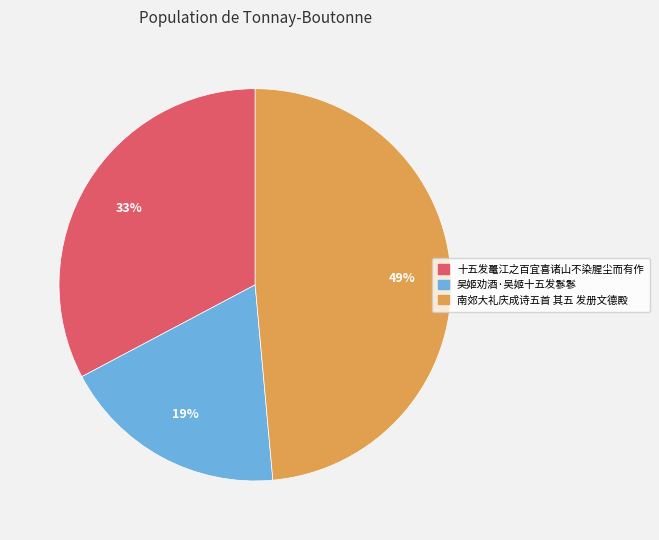

The 吴姬劝酒·吴姬十五发鬖鬖 slice represents 19% of the pie. True or false?

True